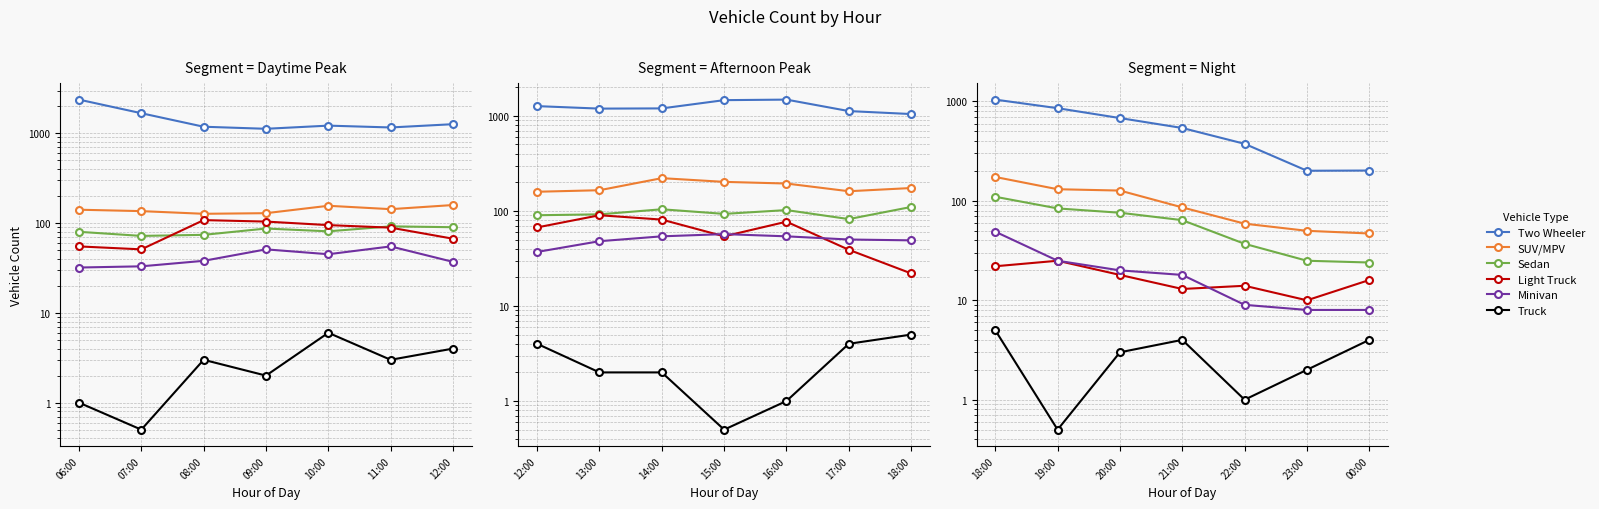

Does the chart have visible grid lines?

Yes